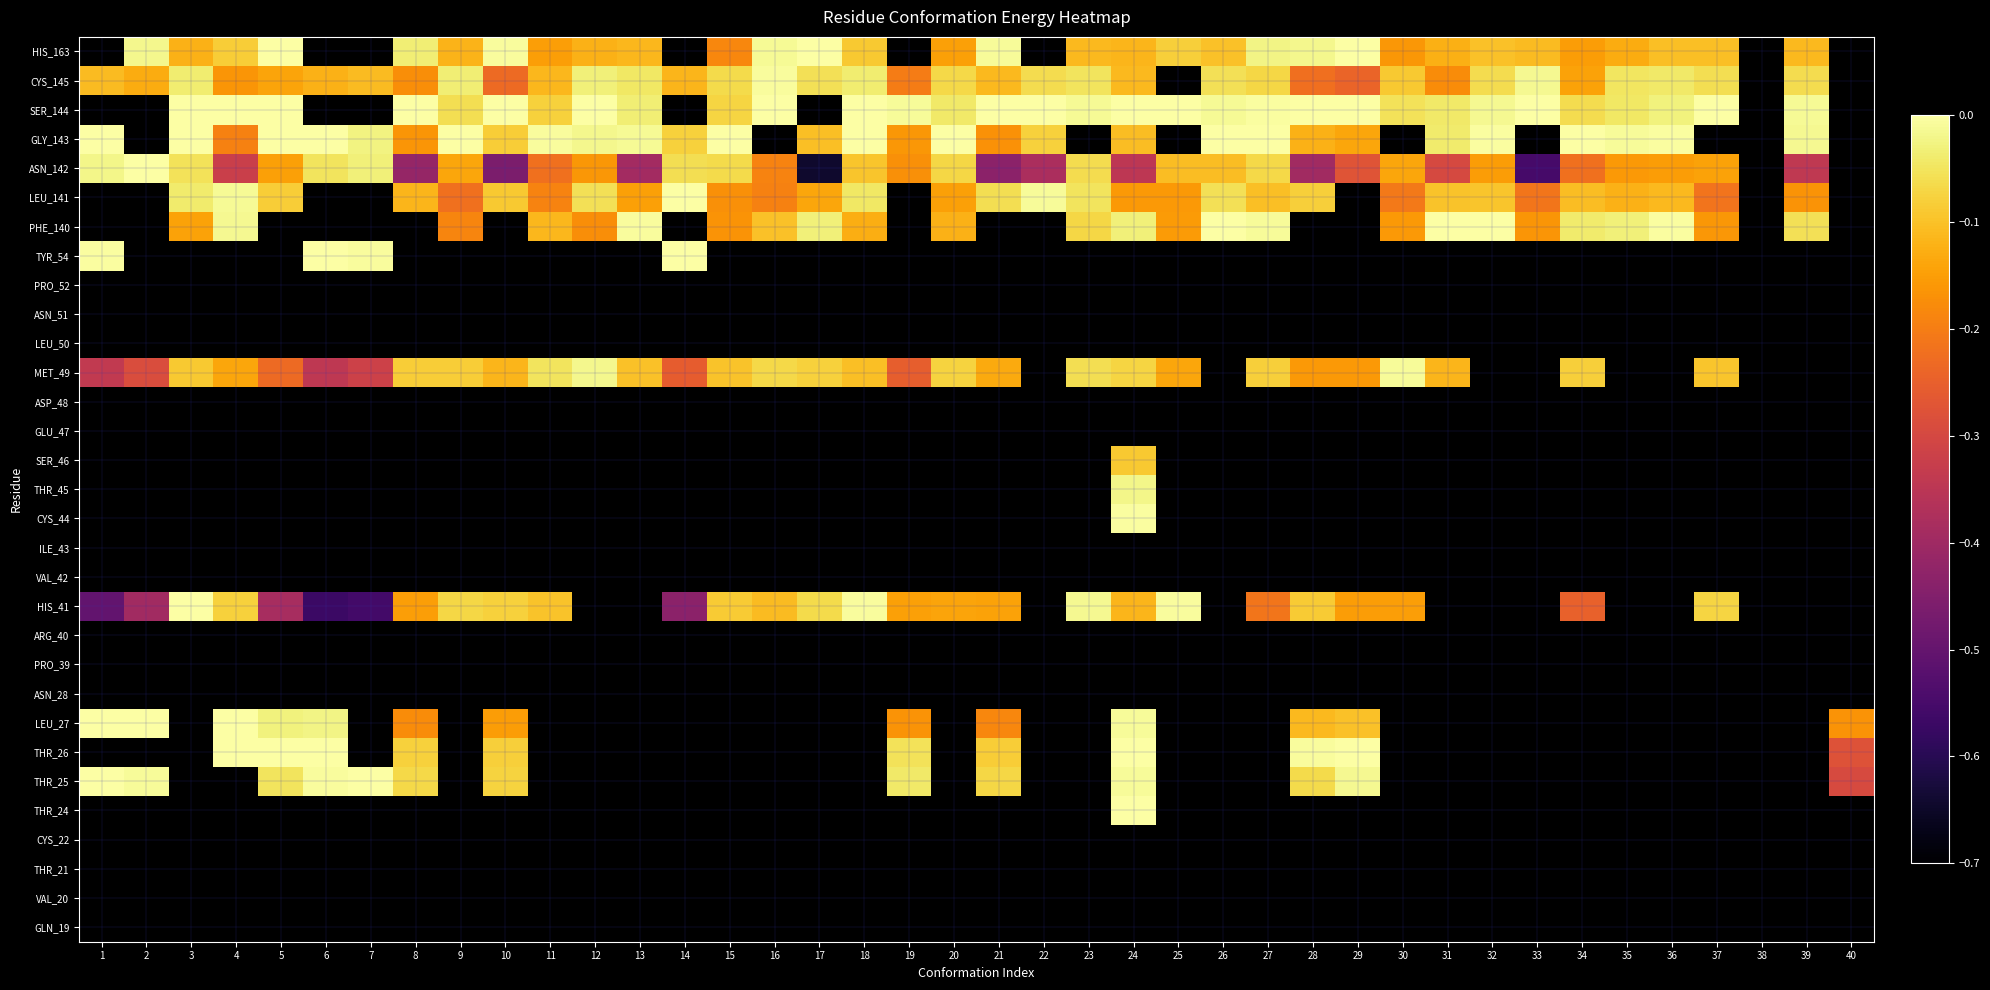

Rank the series at 19 from lowest to highest value.

LEU_27, ASN_28, PRO_39, ARG_40, HIS_41, VAL_42, ILE_43, CYS_44, THR_45, SER_46, GLU_47, ASP_48, MET_49, LEU_50, ASN_51, PRO_52, TYR_54, PHE_140, LEU_141, ASN_142, GLY_143, THR_26, GLN_19, VAL_20, THR_21, CYS_22, THR_24, CYS_145, THR_25, SER_144, HIS_163